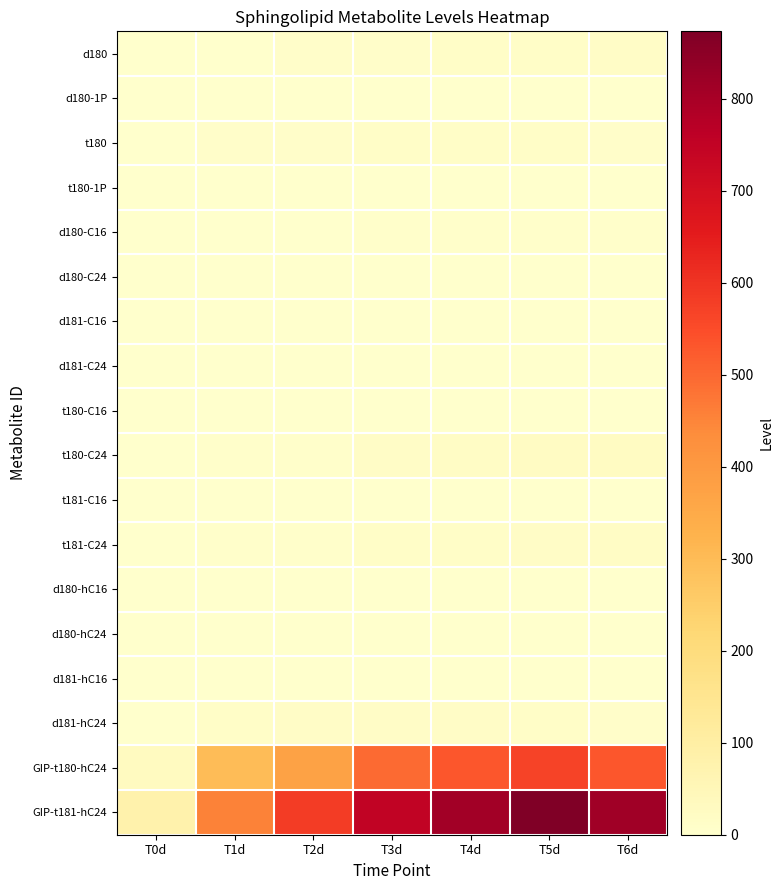

At how many categories does at least one series exceed 365?

6